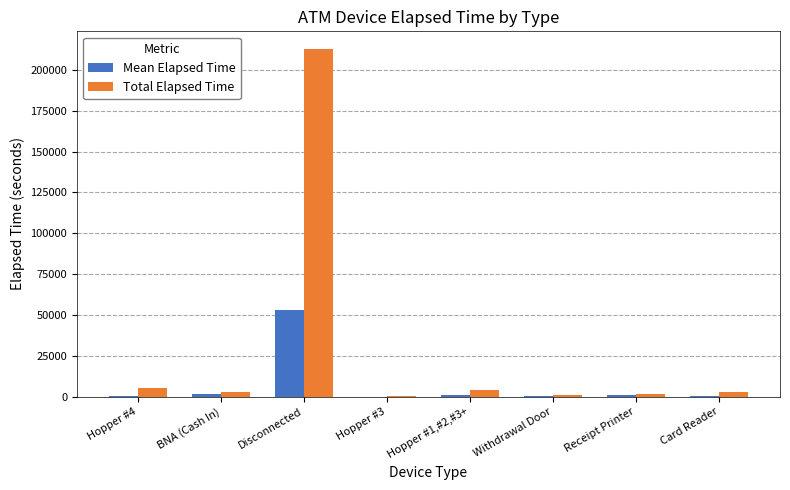

Which label corresponds to the largest value in the chart?

Disconnected